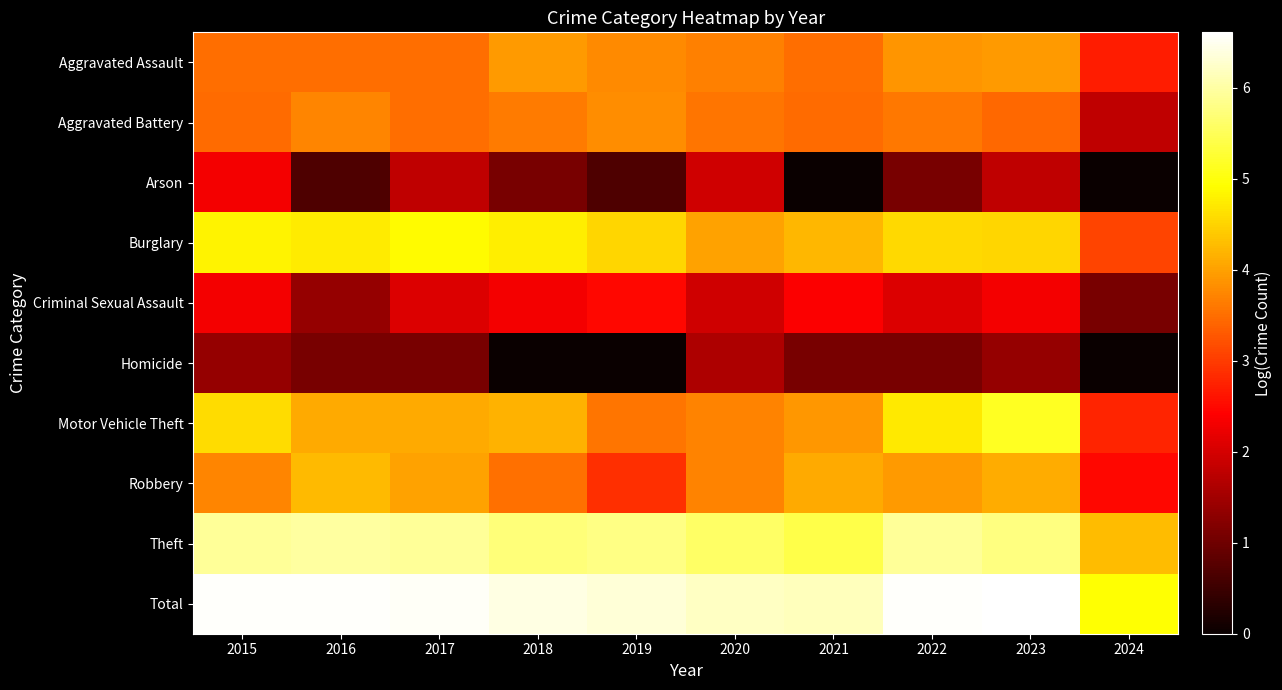

Reading left to right, list all the values displayed in this chart.

Aggravated Assault: 2015=3.5	2016=3.5	2017=3.5	2018=3.9	2019=3.8	2020=3.7	2021=3.5	2022=3.9	2023=3.9	2024=2.7
Aggravated Battery: 2015=3.5	2016=3.7	2017=3.5	2018=3.6	2019=3.8	2020=3.6	2021=3.5	2022=3.6	2023=3.4	2024=1.8
Arson: 2015=2.3	2016=0.7	2017=1.8	2018=1.1	2019=0.7	2020=1.9	2021=0.0	2022=1.1	2023=1.8	2024=0.0
Burglary: 2015=4.8	2016=4.7	2017=4.9	2018=4.8	2019=4.5	2020=4.0	2021=4.2	2022=4.6	2023=4.5	2024=3.1
Criminal Sexual Assault: 2015=2.3	2016=1.4	2017=2.1	2018=2.3	2019=2.5	2020=1.9	2021=2.4	2022=2.1	2023=2.3	2024=1.1
Homicide: 2015=1.4	2016=1.1	2017=1.1	2018=0.0	2019=0.0	2020=1.6	2021=1.1	2022=1.1	2023=1.4	2024=0.0
Motor Vehicle Theft: 2015=4.6	2016=4.1	2017=4.1	2018=4.2	2019=3.6	2020=3.7	2021=3.9	2022=4.7	2023=5.1	2024=2.8
Robbery: 2015=3.7	2016=4.2	2017=4.0	2018=3.5	2019=2.9	2020=3.7	2021=4.1	2022=3.9	2023=4.1	2024=2.5
Theft: 2015=5.9	2016=6.0	2017=5.9	2018=5.7	2019=5.8	2020=5.6	2021=5.4	2022=5.9	2023=5.8	2024=4.3
Total: 2015=6.6	2016=6.6	2017=6.5	2018=6.4	2019=6.3	2020=6.2	2021=6.2	2022=6.6	2023=6.6	2024=4.9